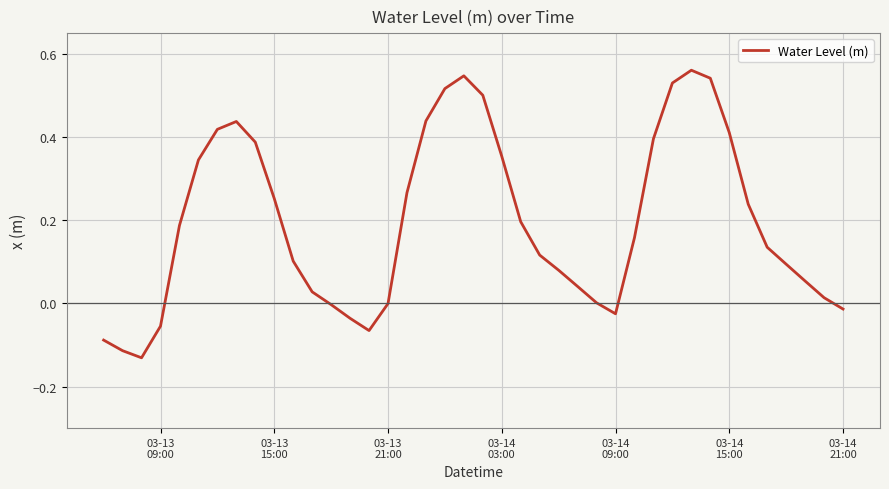

How many lines are shown in the chart?

1